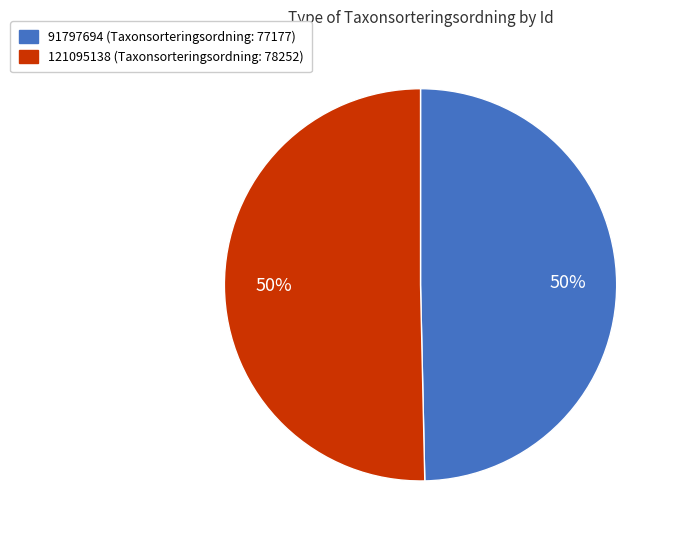

To the nearest percent, what portion does 121095138 represent?

50%